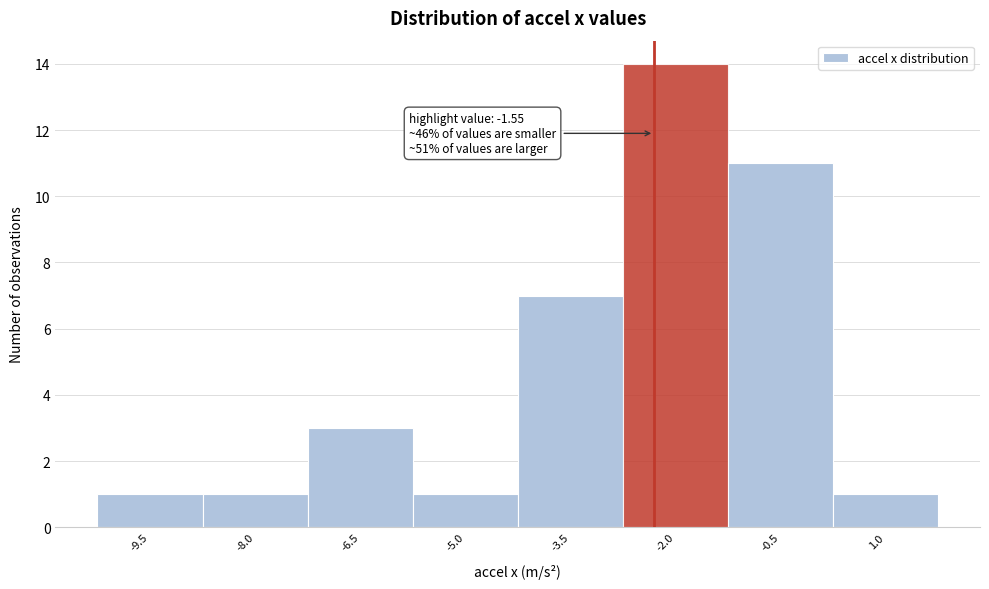

Reading right to left, extract all data points from this chart.

1.0=1	-0.5=11	-2.0=14	-3.5=7	-5.0=1	-6.5=3	-8.0=1	-9.5=1